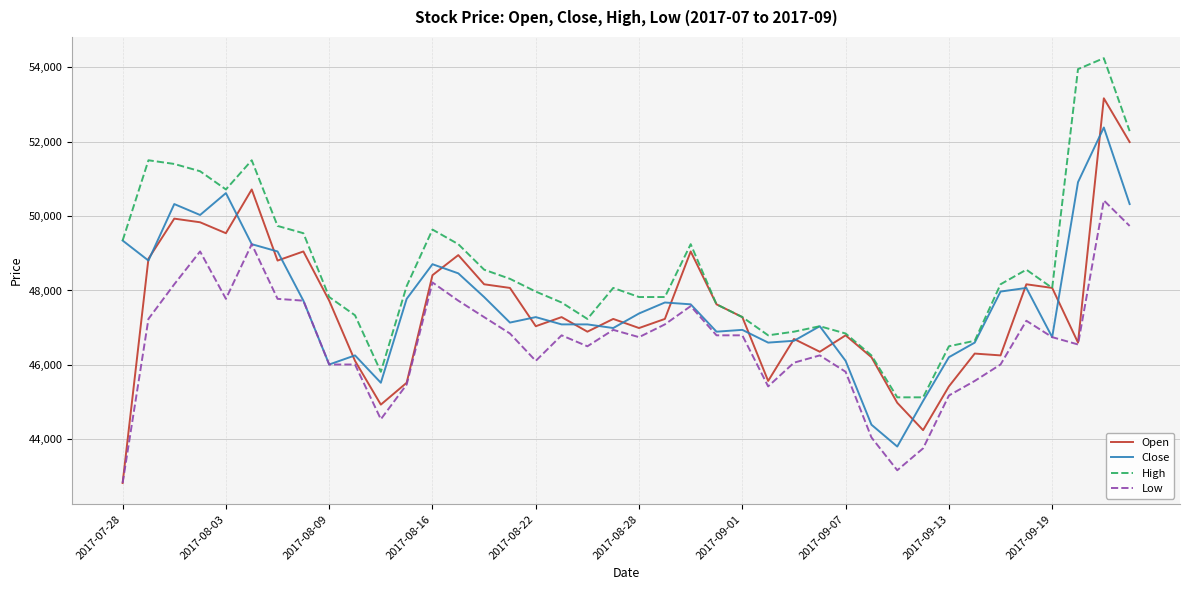

Which series has the largest range (max minus min)?

Open